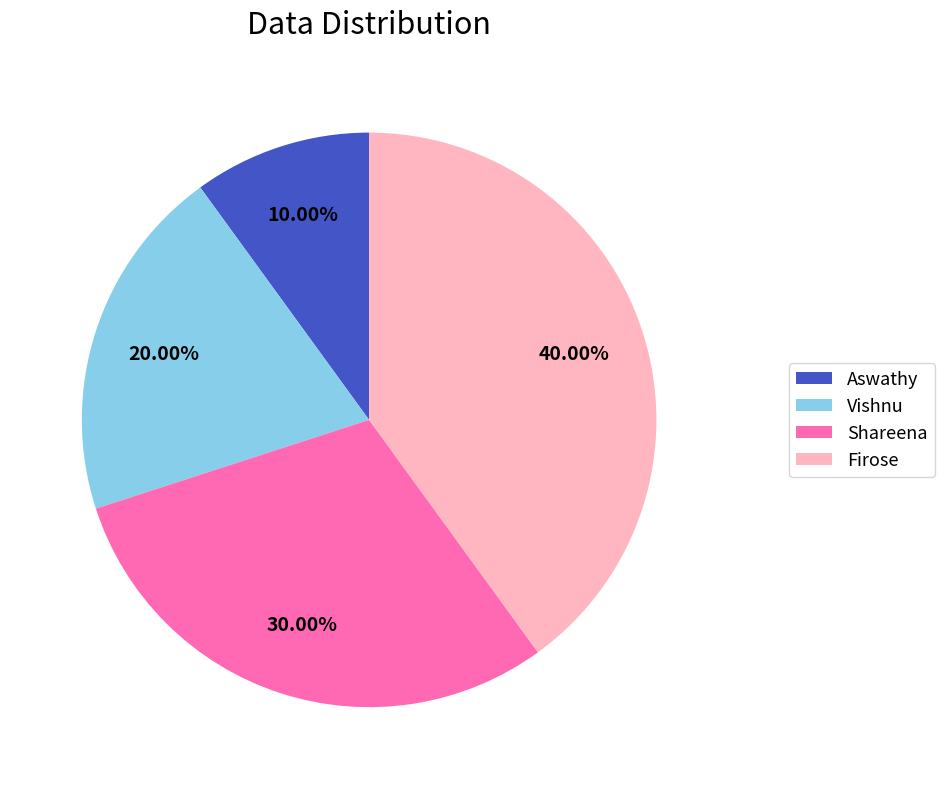

Between Vishnu and Firose, which is larger?

Firose